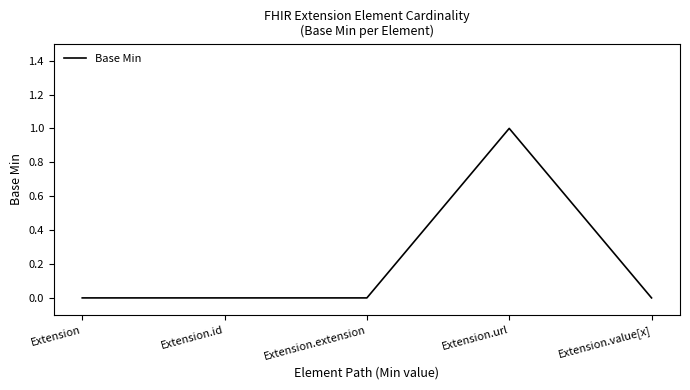

True or false: there are more than 2 points higher than both neighbors.

False